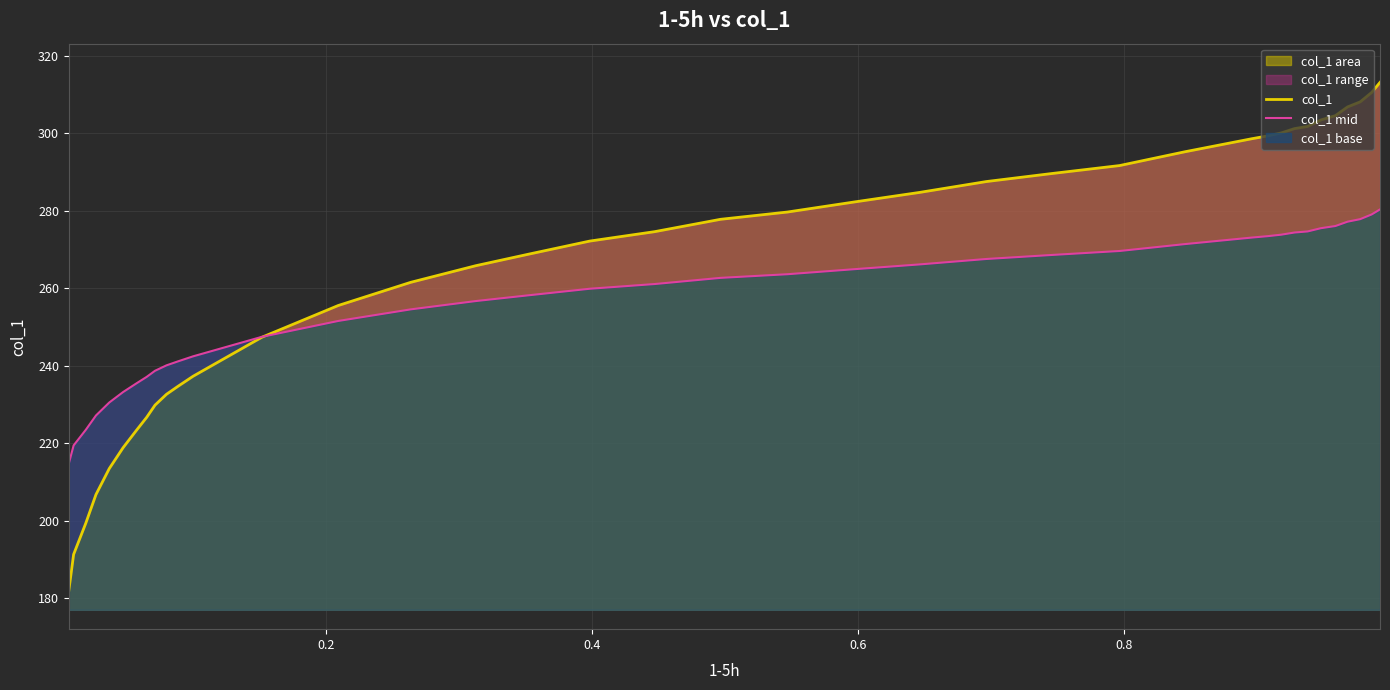

What is the maximum value for col_1 area?

313.2